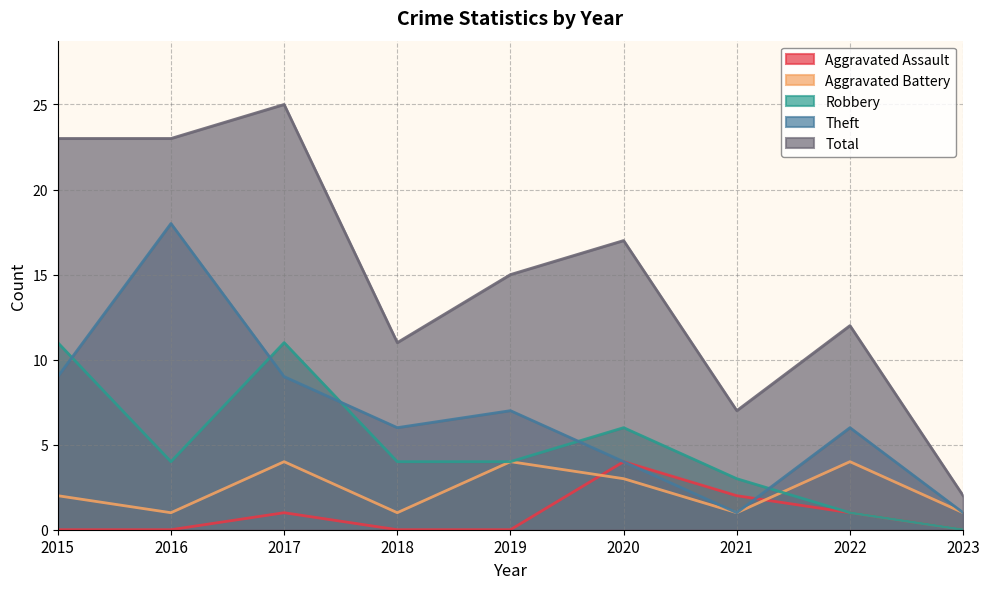

At which category does Total reach its first local peak?

2017